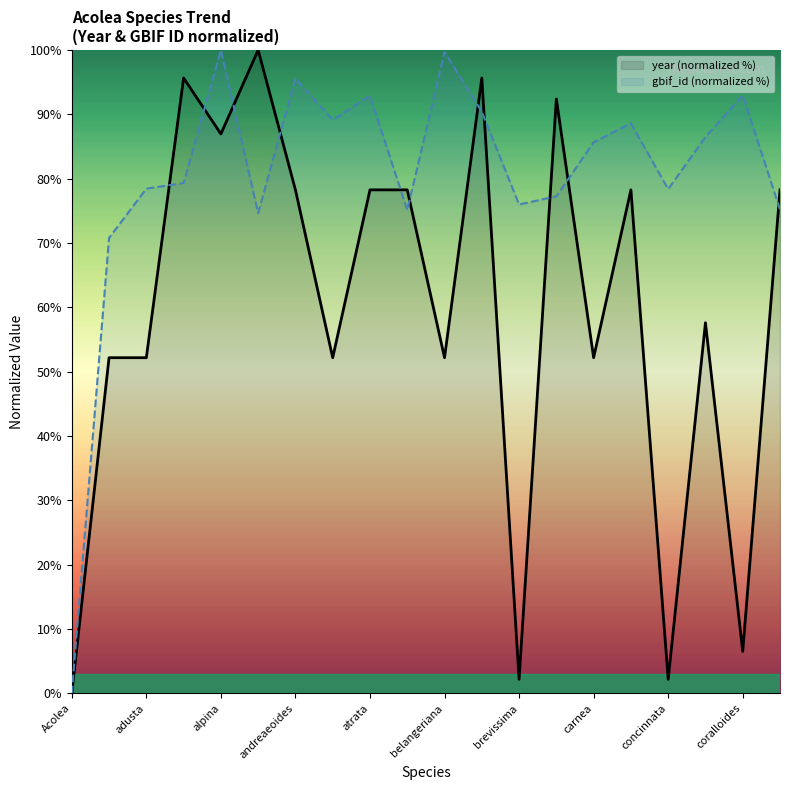

What position from the left is cochlearis?

16